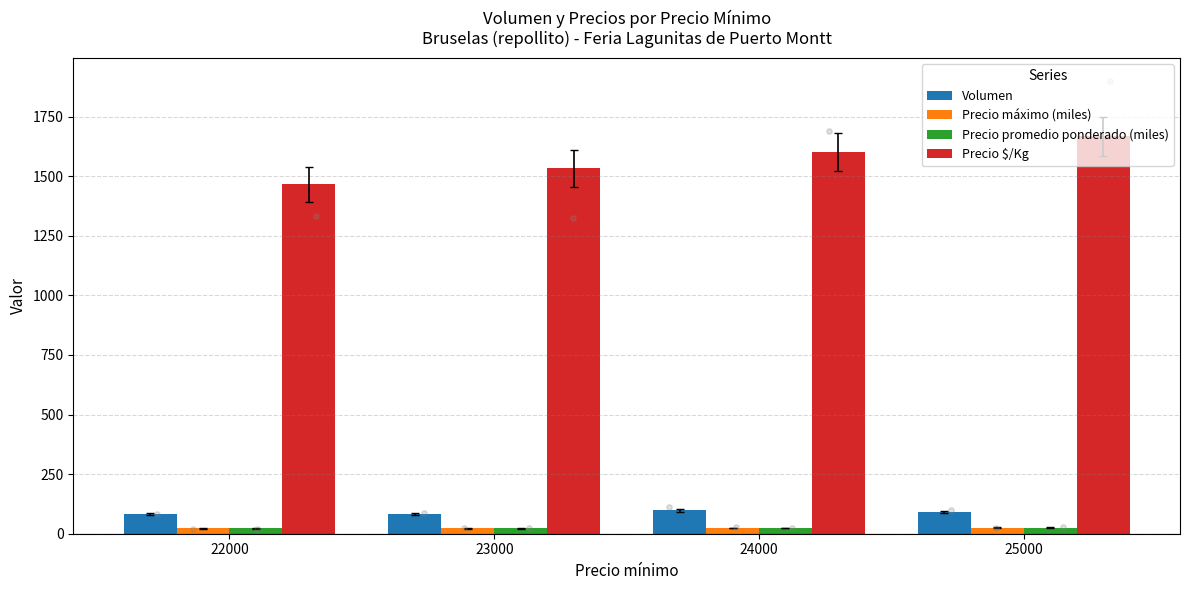

Which series has the widest spread of Y values?

Precio $/Kg